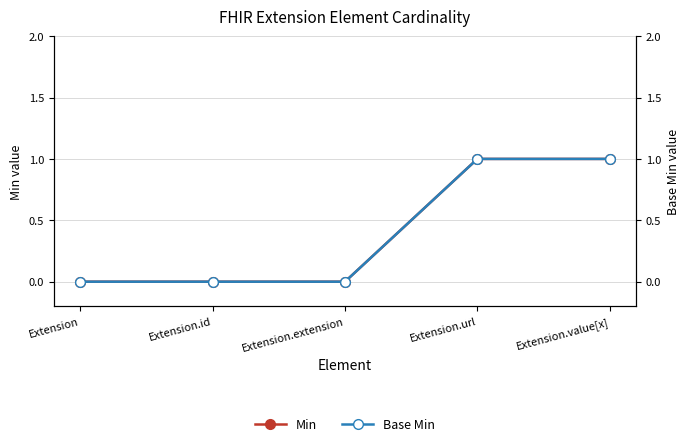

Is the value of Base Min at Extension.extension greater than the value of Min at Extension.extension?

No